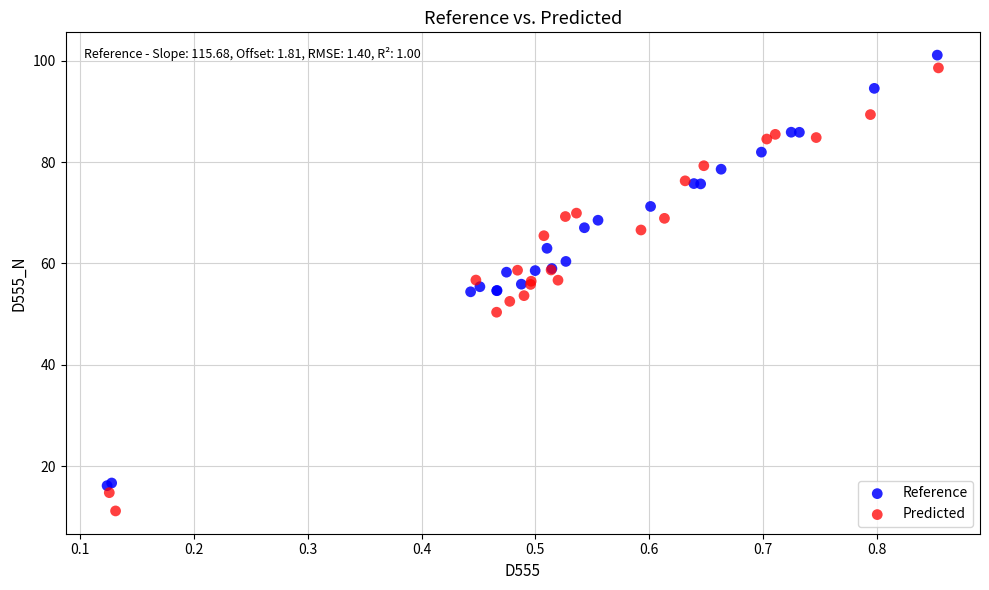

Which series contains the lowest Y value?

Predicted